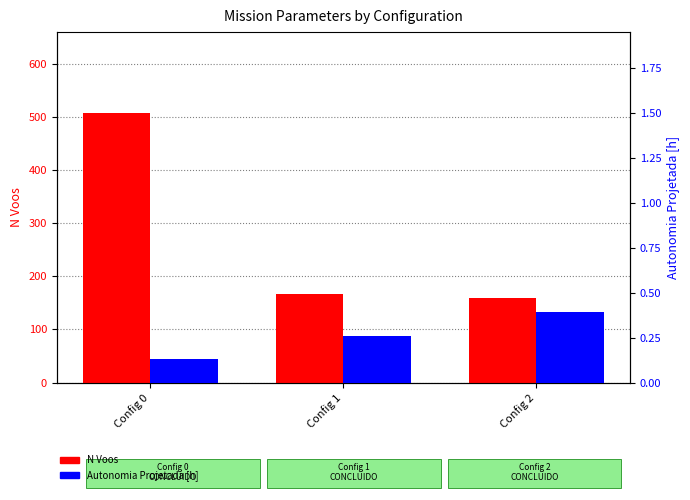

What is the spread (max minus min) of values at Config 2?

158.6